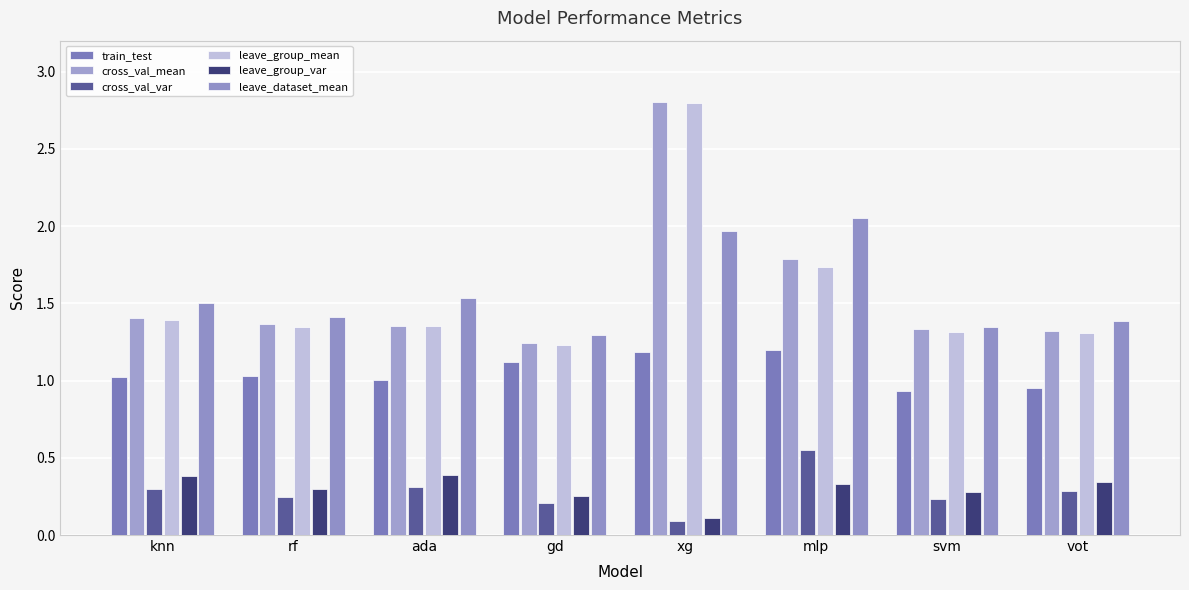

True or false: leave_group_mean has a value of 0.8 at gd.

False